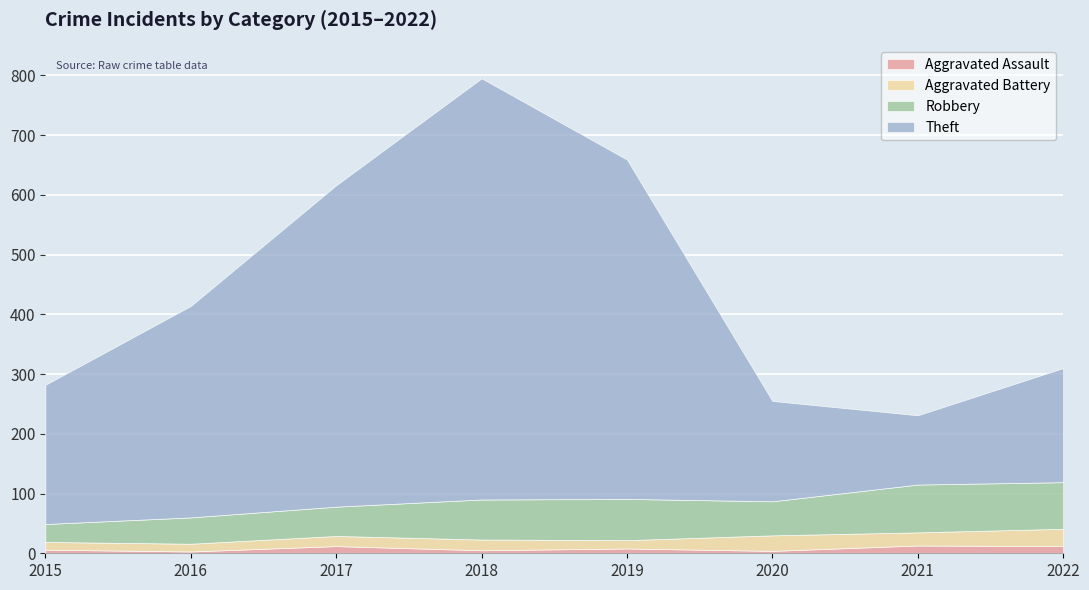

How many interior local valleys does the Robbery series have?

1